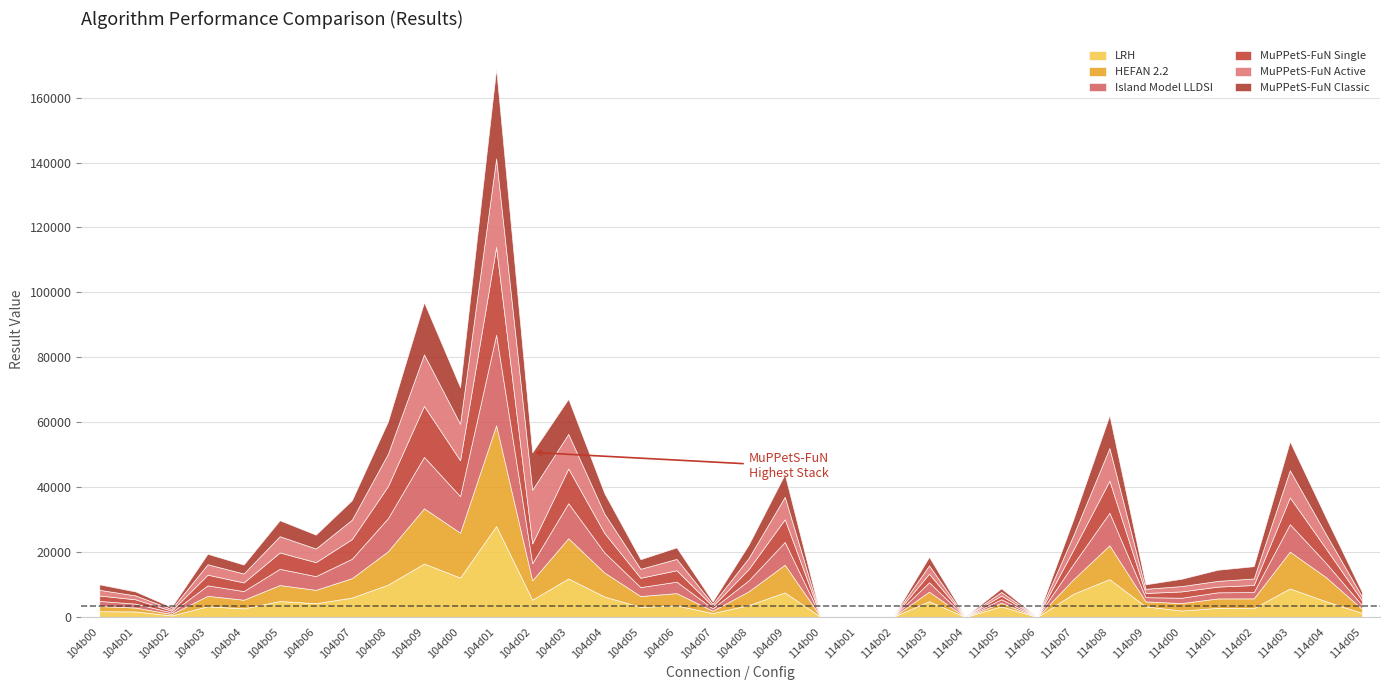

What is the approximate value of MuPPetS-FuN Single at 104b00?

1665